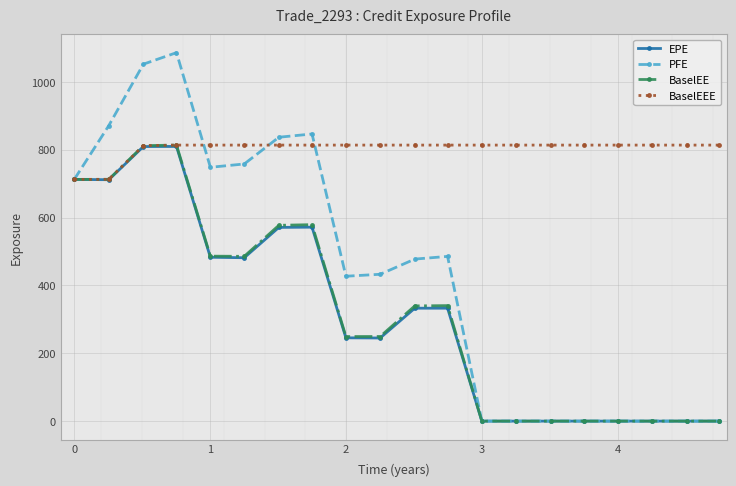

What is the highest value of the BaselEE series?

813.6